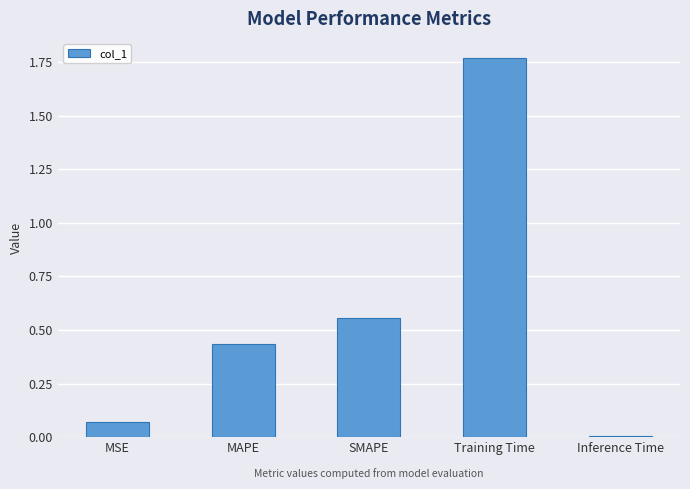

Count the number of categories in the chart.

5